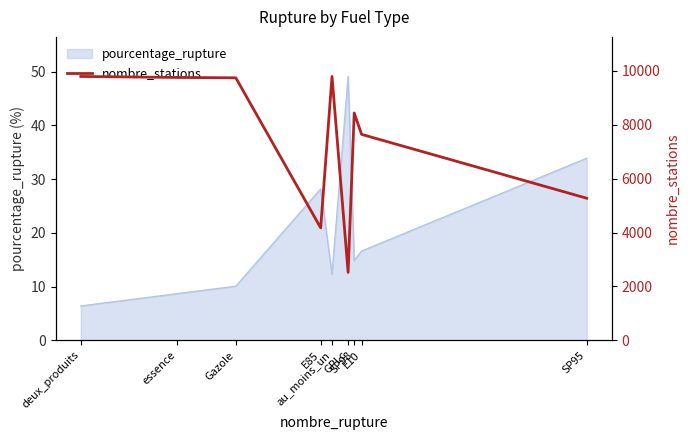

Does the chart have visible grid lines?

No